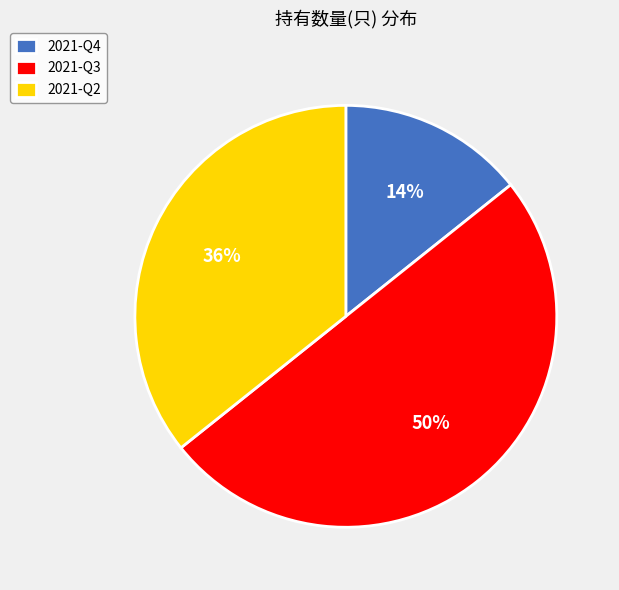

To the nearest percent, what percentage of the pie is 2021-Q3?

50%